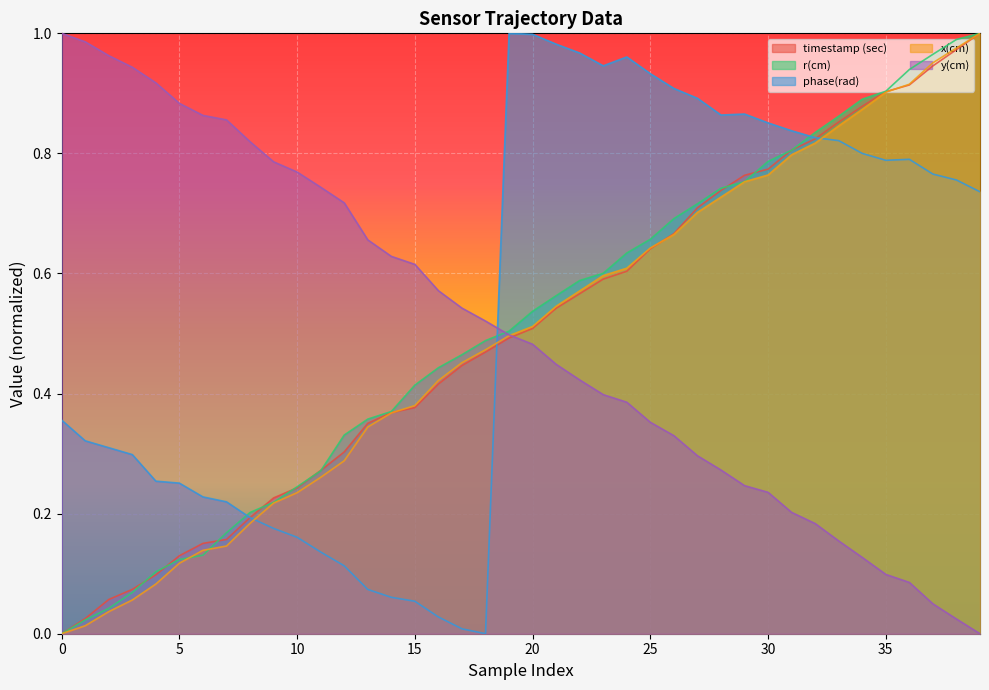

What is the sum of all phase(rad) values?

21.5